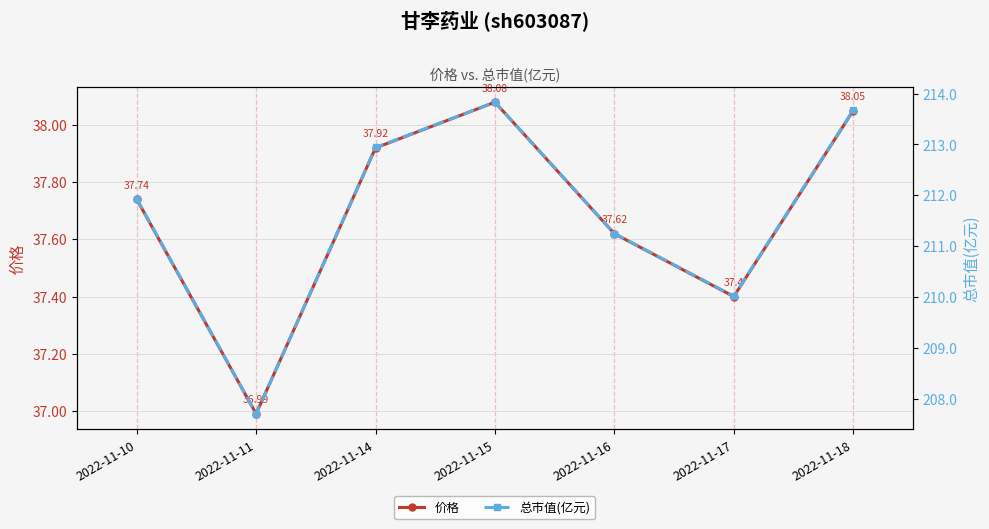

Is the value of 价格 at 2022-11-11 greater than the value of 总市值(亿元) at 2022-11-10?

No